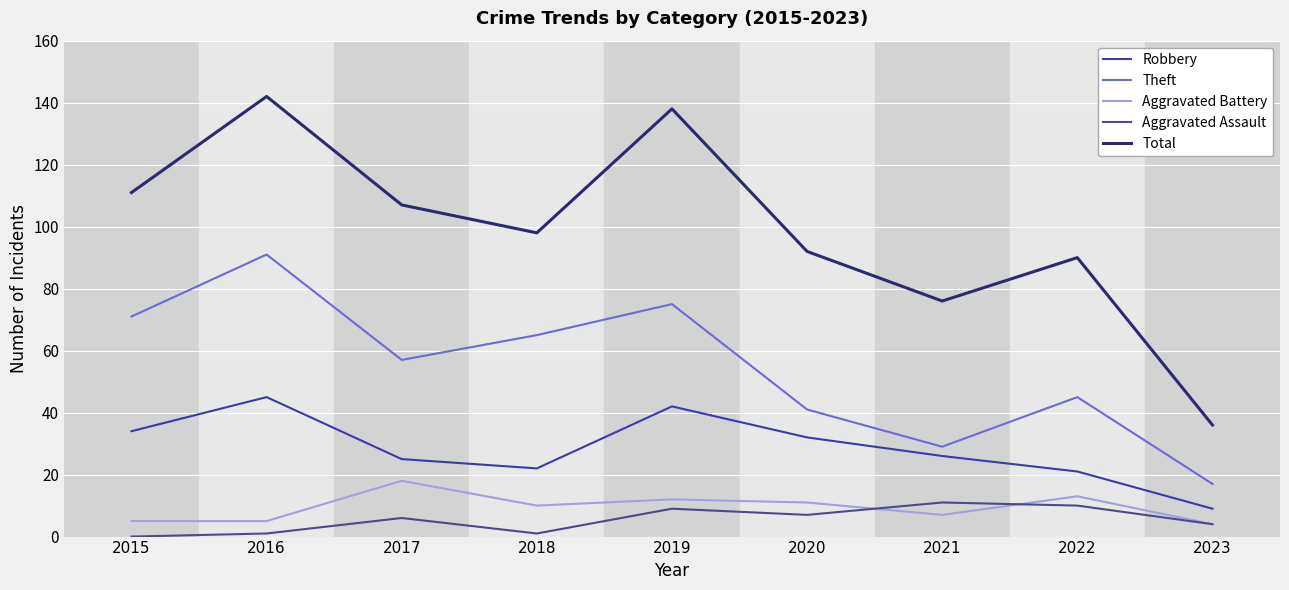

How many lines are shown in the chart?

5